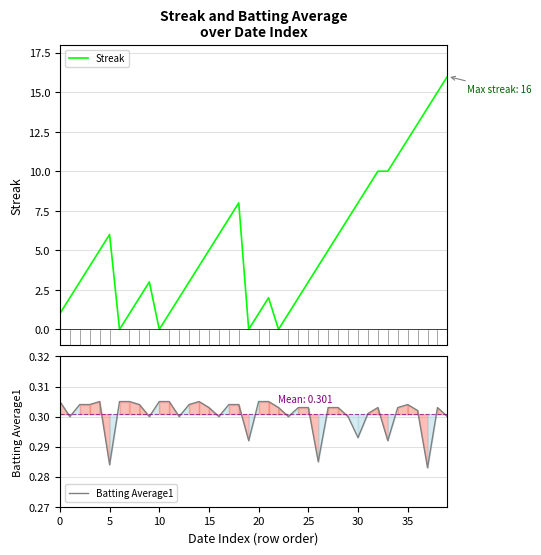

The value of Streak at 30 is 8.0. True or false?

True